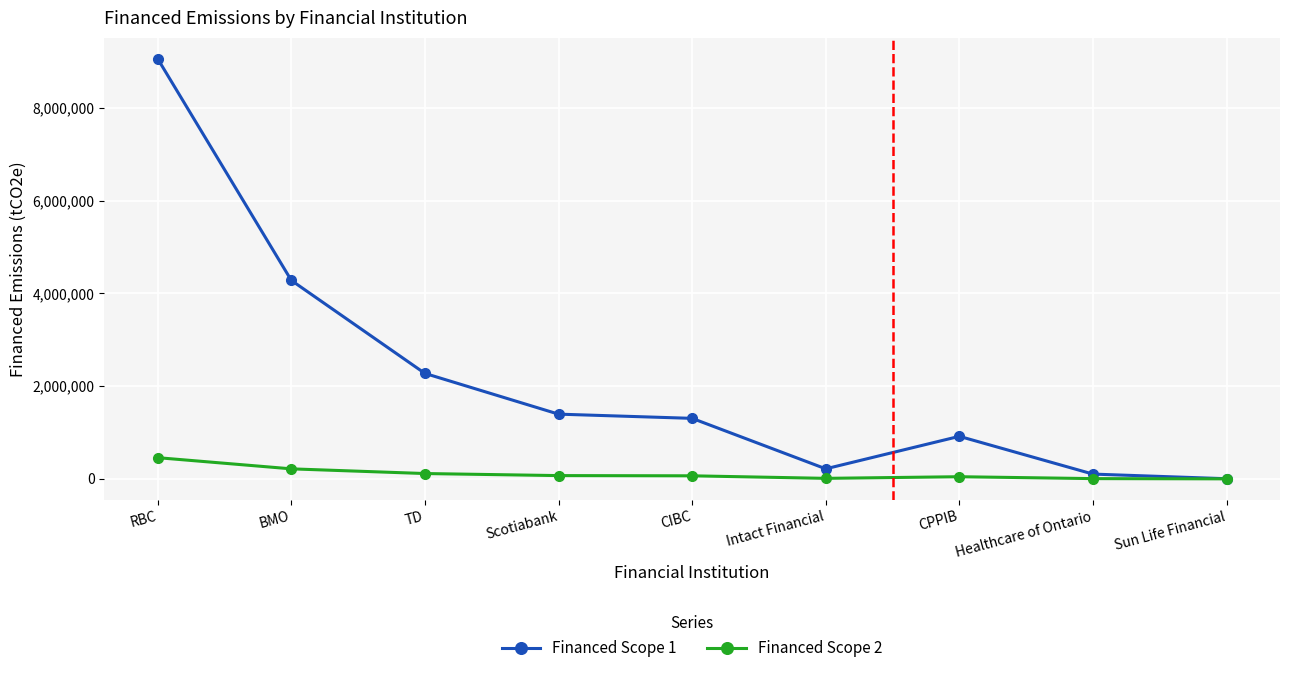

Is it true that Financed Scope 1 equals 823425.6 at TD?

False